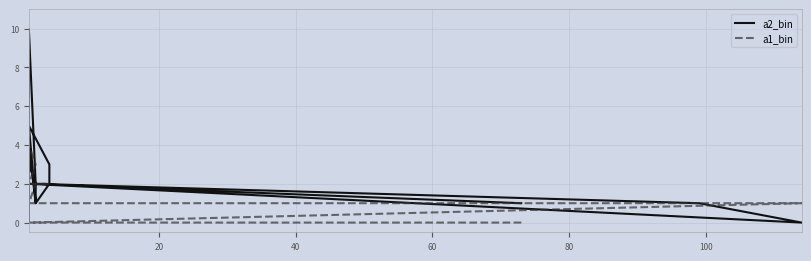

How many intersections are there between a1_bin and a2_bin?

5